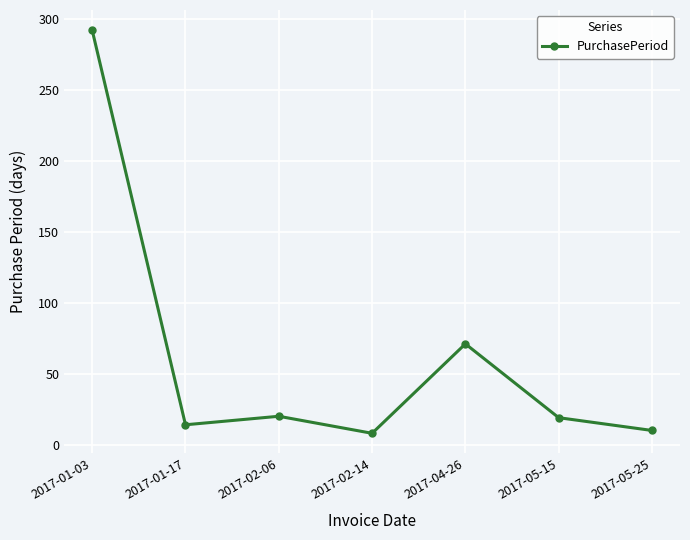

What position from the left is 2017-02-14?

4